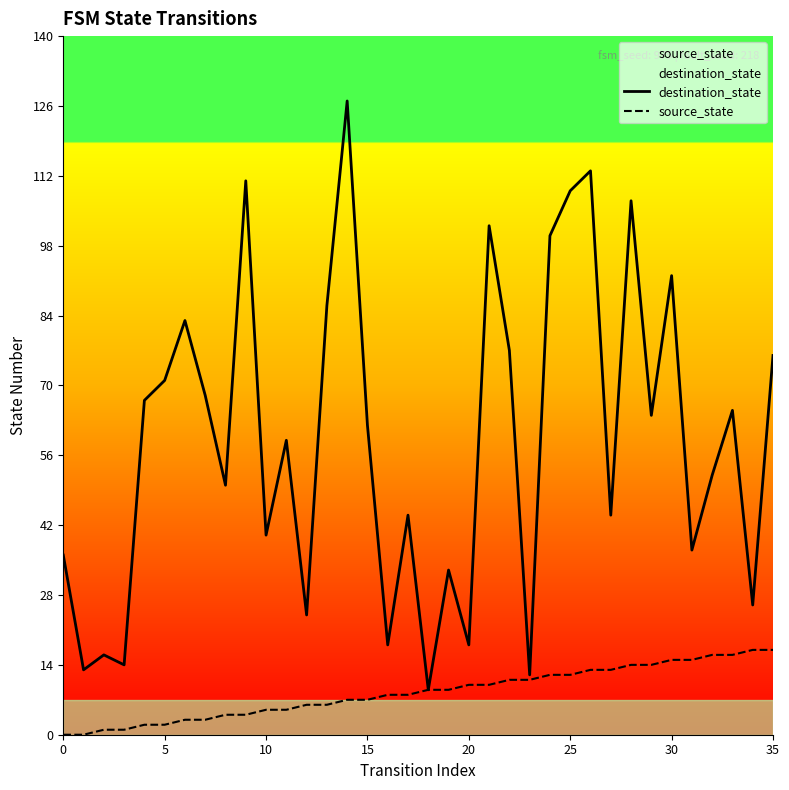

True or false: source_state and destination_state intersect in this chart.

False